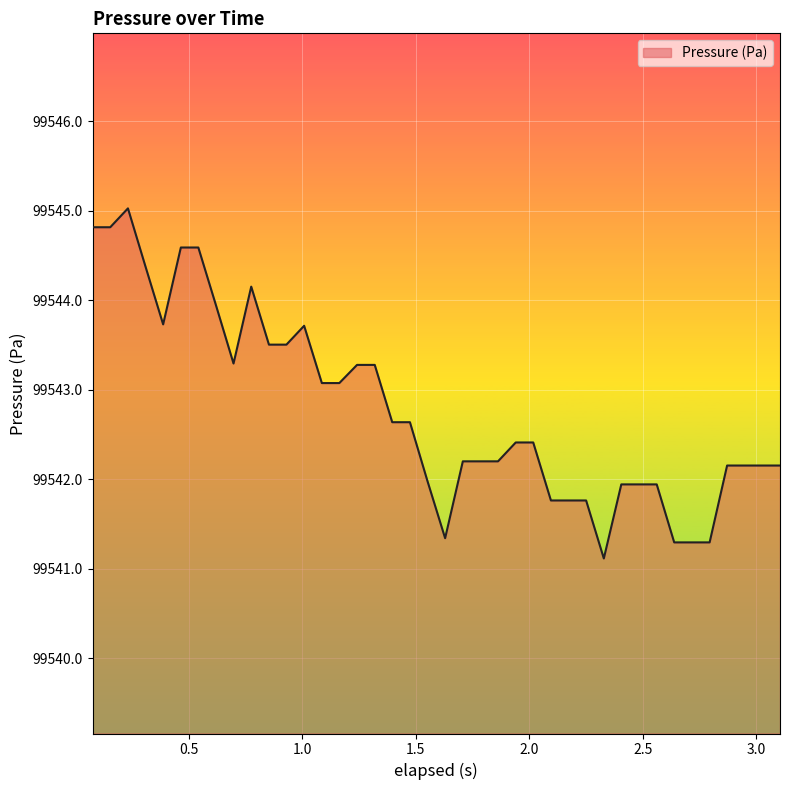

What is the greatest value displayed?

99545.0